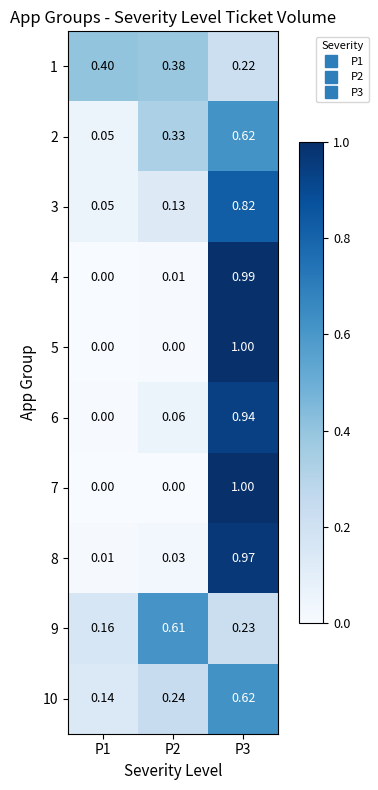

Which series has the largest total across all categories?

8